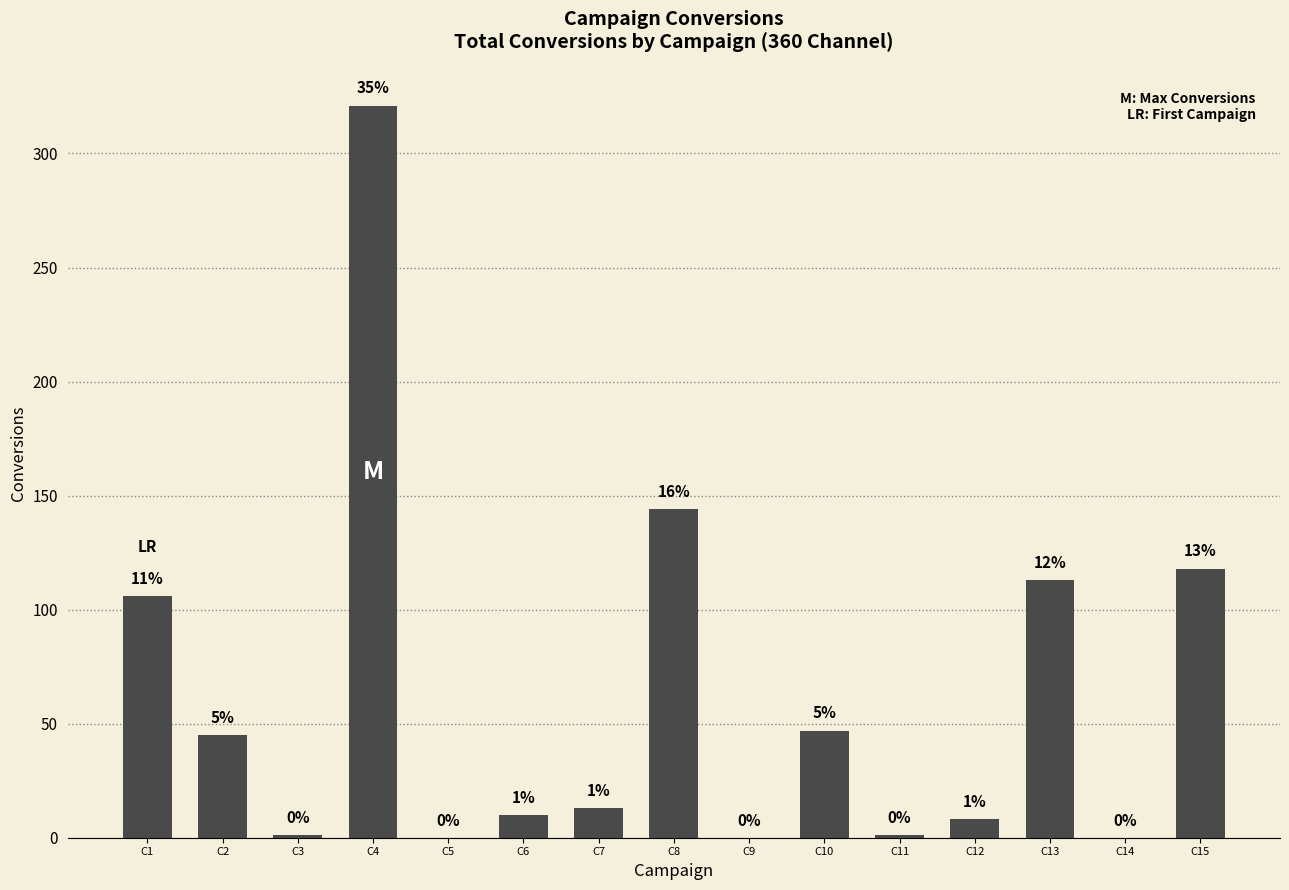

Between C2 and C4, which is larger?

C4